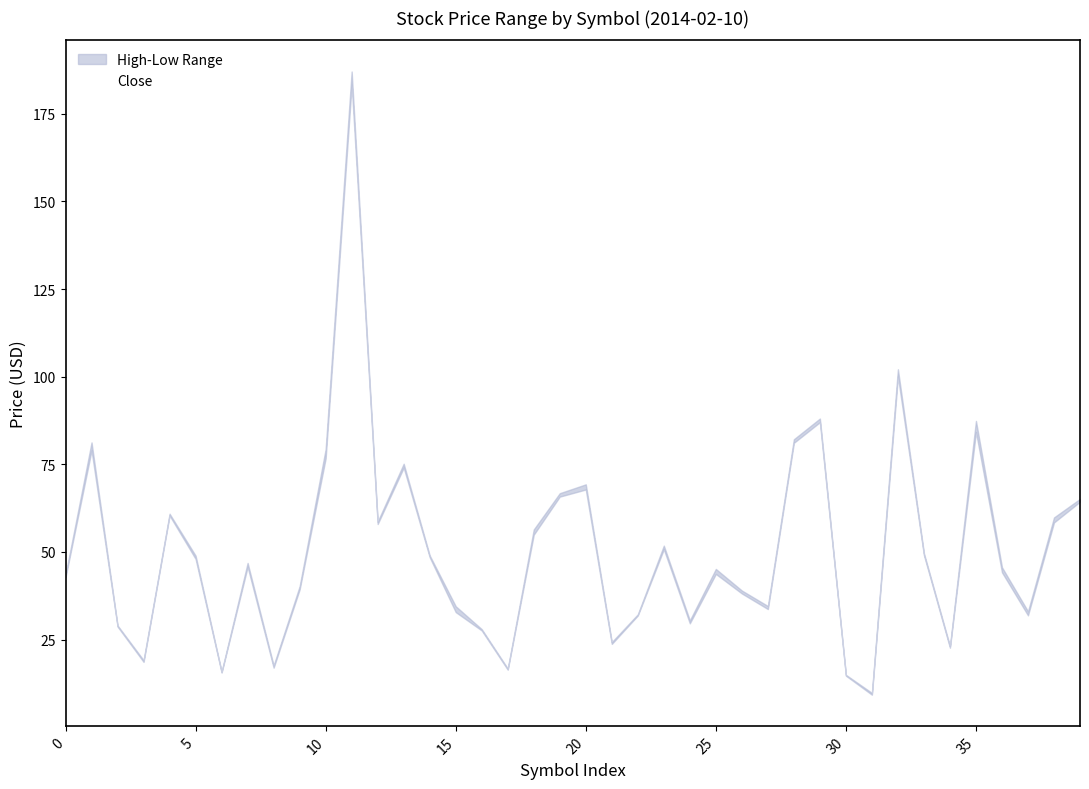

Read the value at 16.

27.8